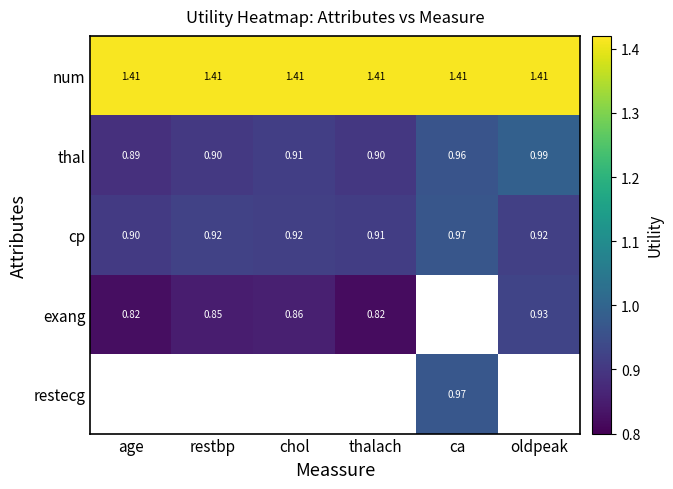

At which category does the chart reach its peak across all series?

age